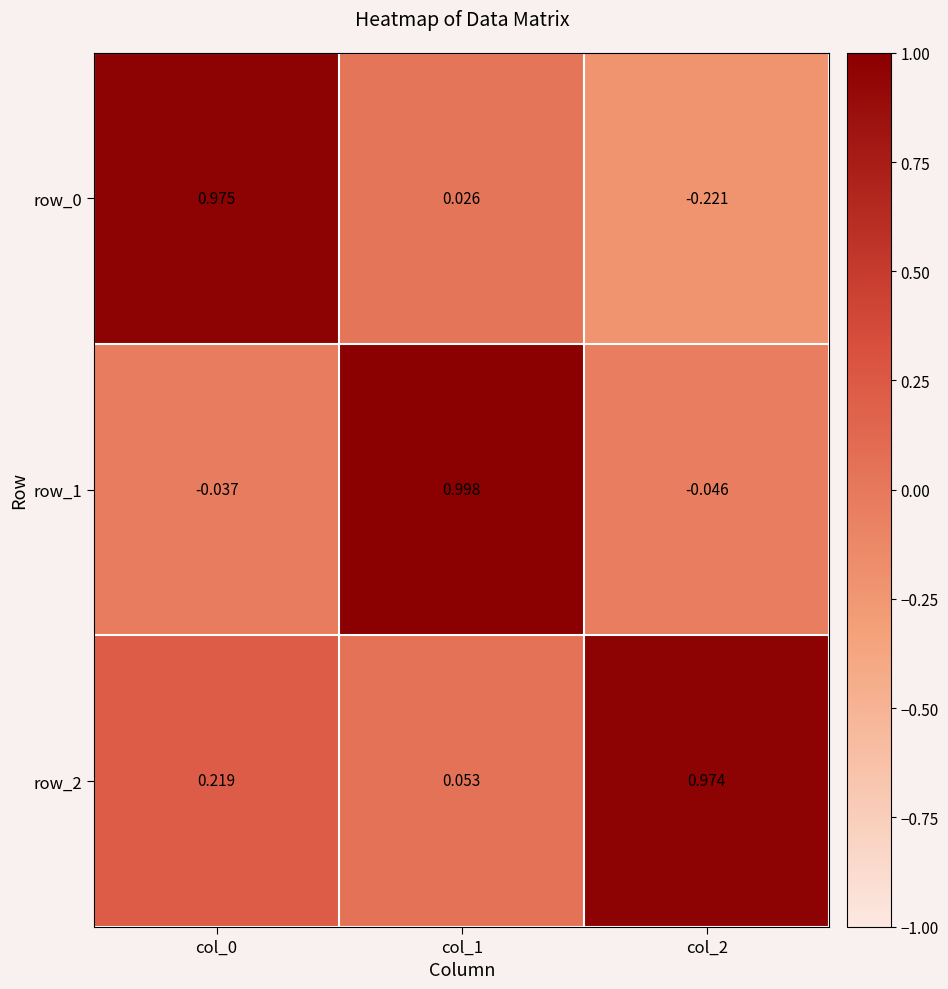

How many values in the row_0 series exceed 0?

2